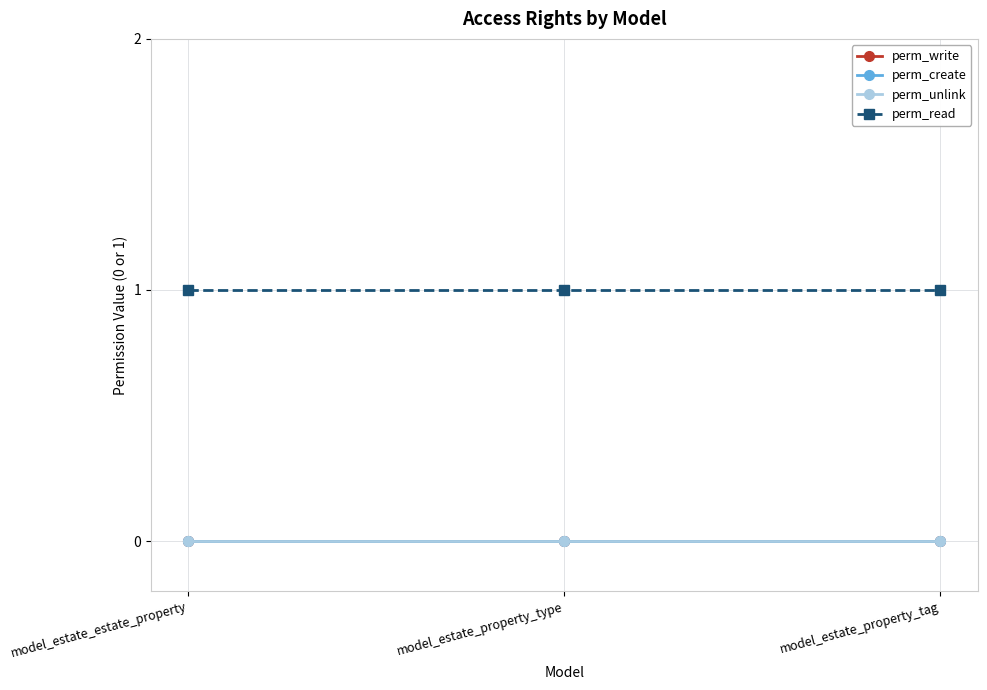

What is the label of the 2nd point from the right?

model_estate_property_type